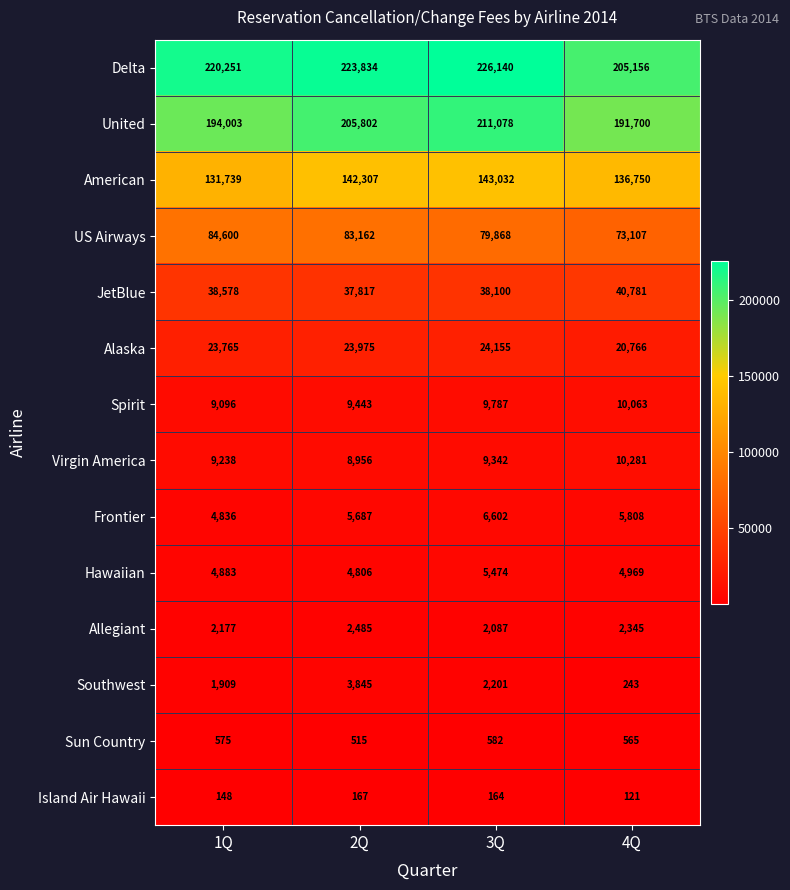

Is it true that Virgin America equals 9238 at 1Q?

True